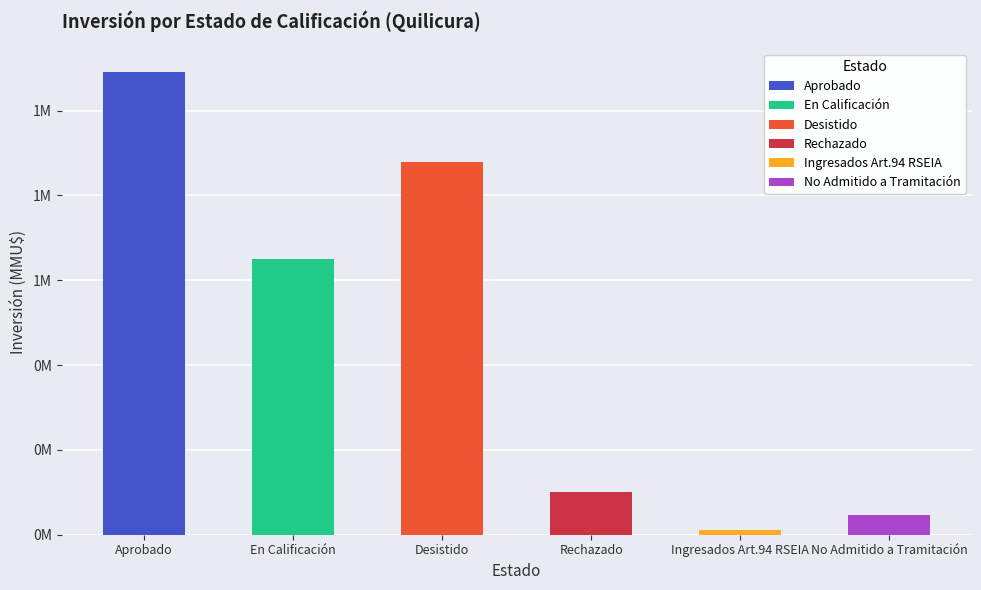

Which has a higher value, Ingresados Art.94 RSEIA or Aprobado?

Aprobado